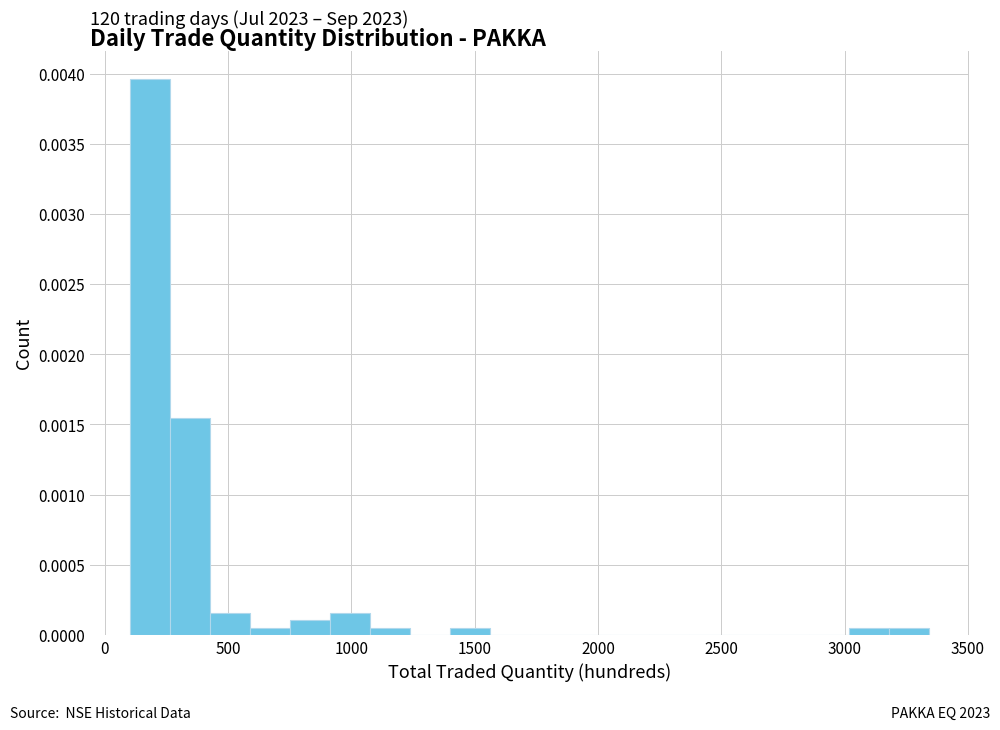

Read against the x-axis, roughly where is the centre of the tallest bar?

200